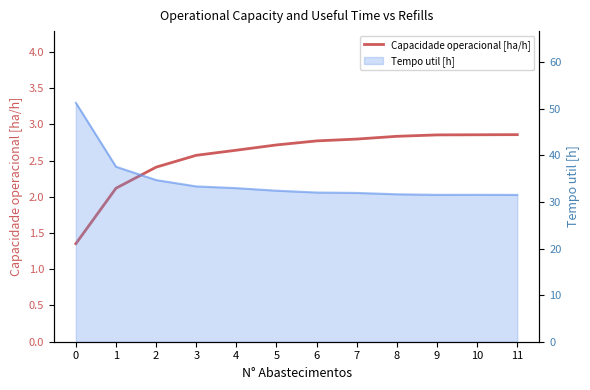

Where does the data first go above 2?

1